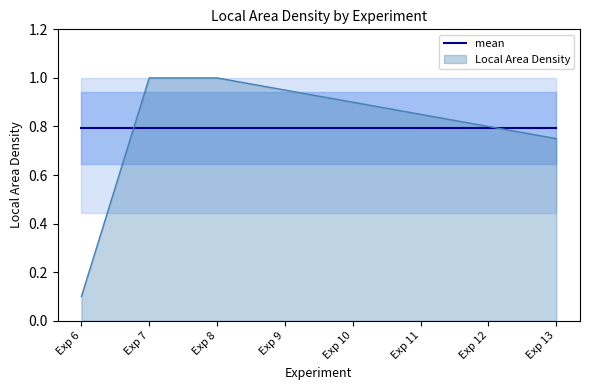

What is the smallest value displayed?

0.1